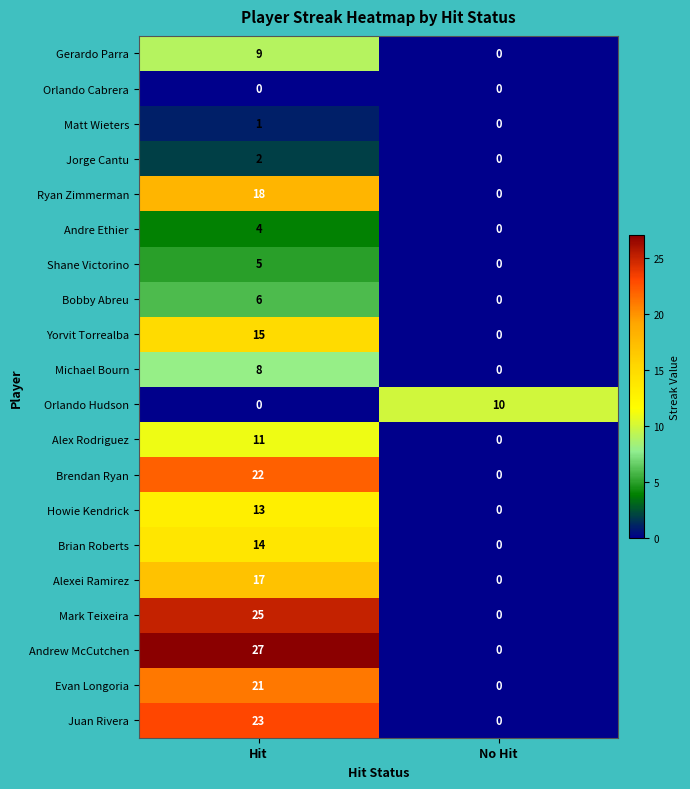

What is the maximum value shown in the chart?

27